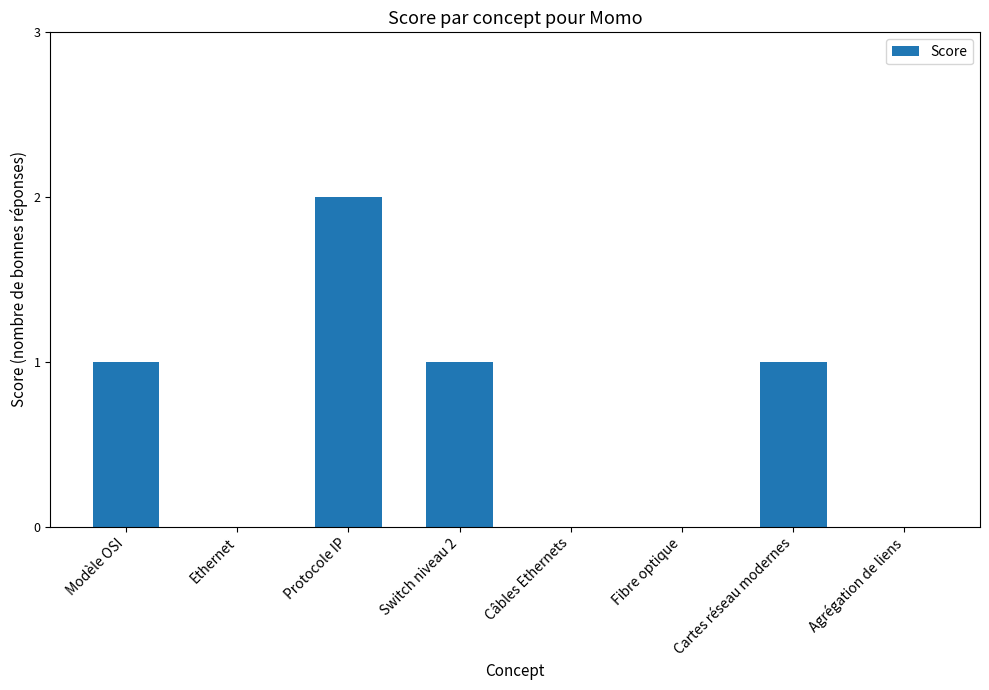

Which has a higher value, Protocole IP or Modèle OSI?

Protocole IP